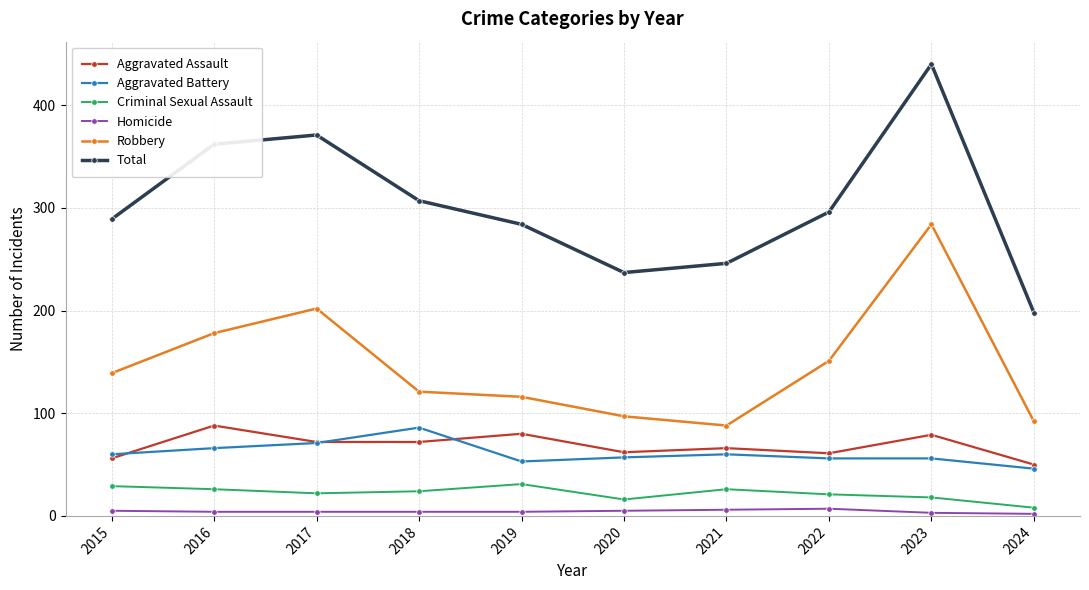

What are all the series names shown in the legend?

Aggravated Assault, Aggravated Battery, Criminal Sexual Assault, Homicide, Robbery, Total